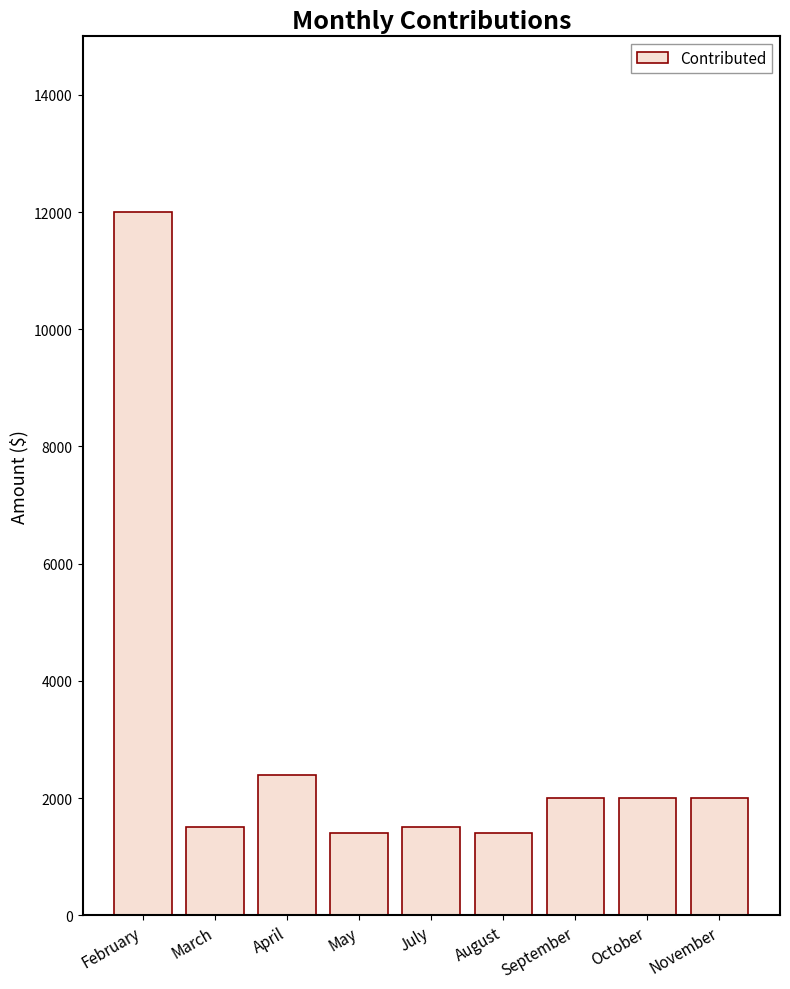

Between October and August, which is larger?

October